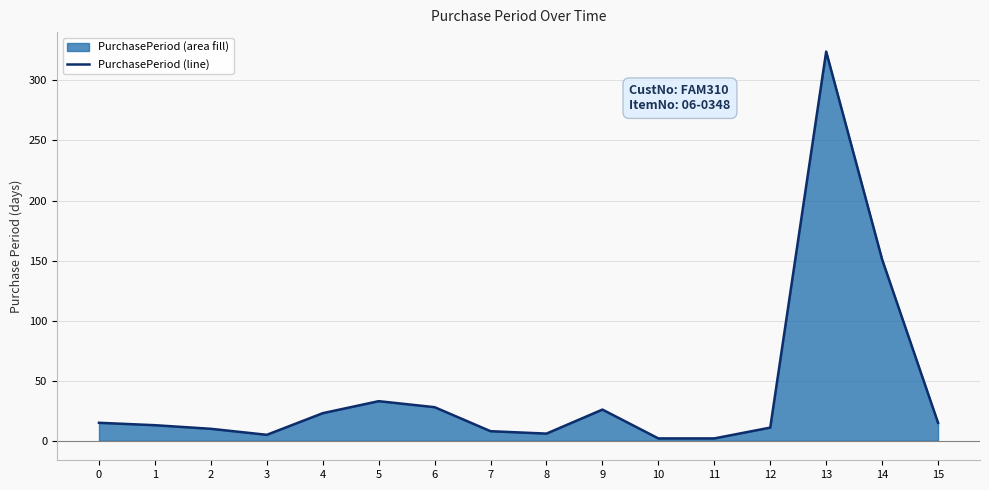

Rank the categories by value from highest to lowest.

13, 14, 5, 6, 9, 4, 0, 15, 1, 12, 2, 7, 8, 3, 10, 11